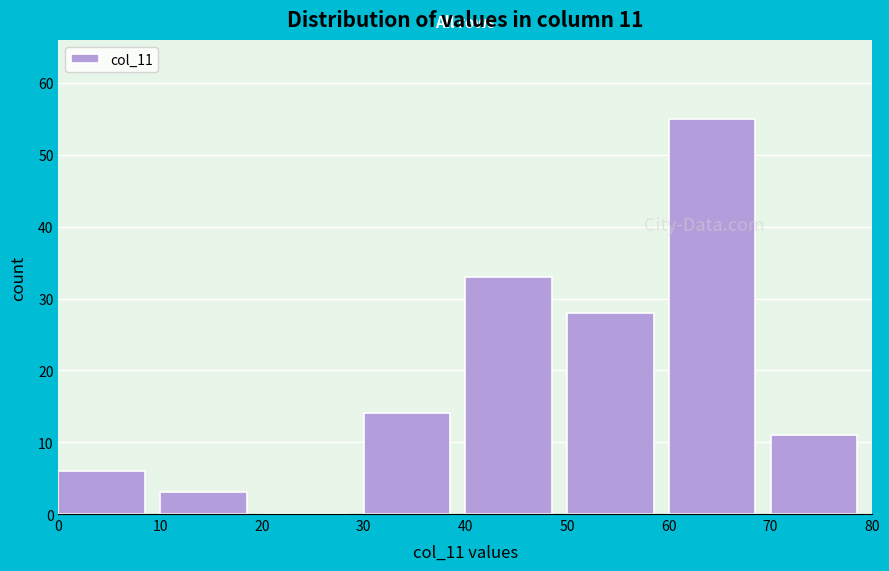

Which range on the x-axis has the tallest bar?

60 to 70